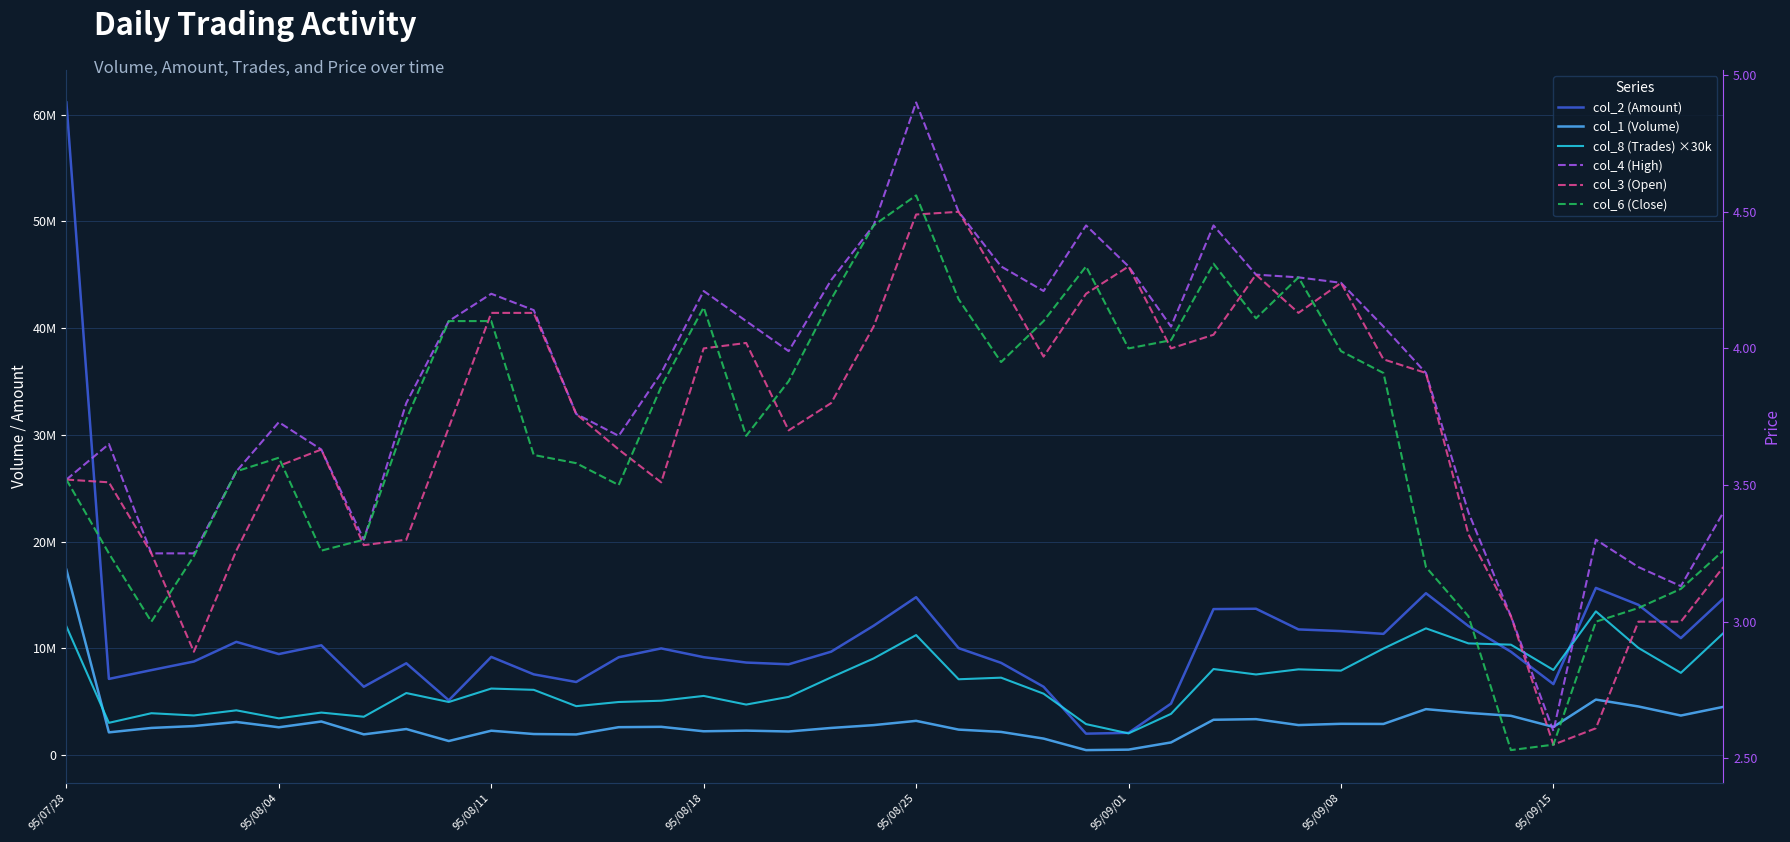

How many interior local valleys does the col_2 (Amount) series have?

10